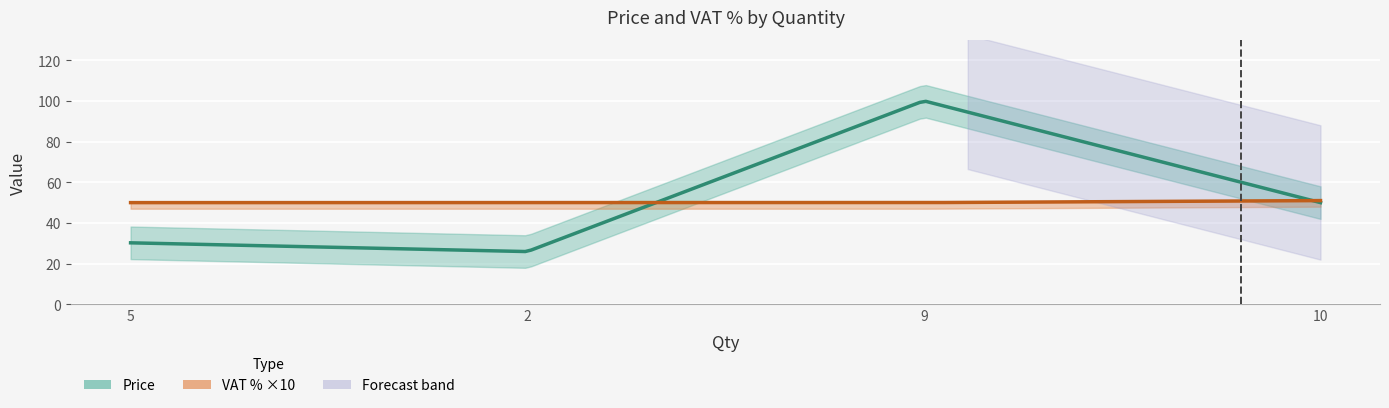

What position from the left is 9?

3